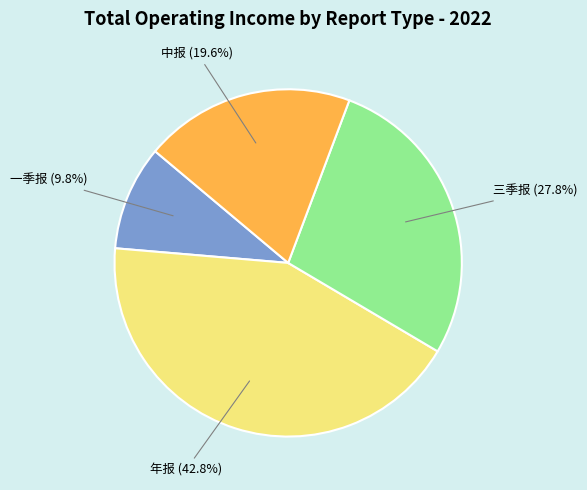

Which has a higher value, 中报 or 年报?

年报